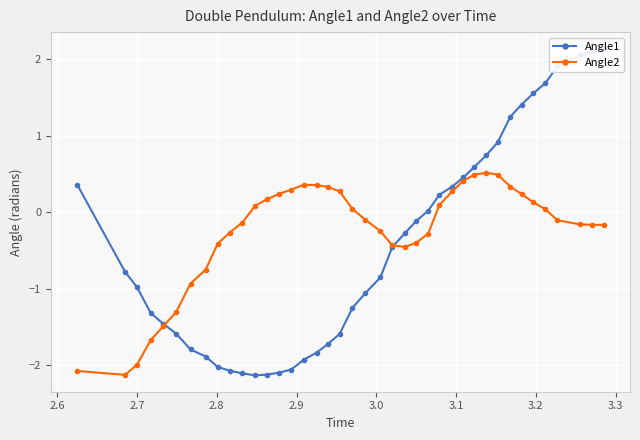

What is the difference between the maximum and second lowest values in the Angle2 series?

2.6